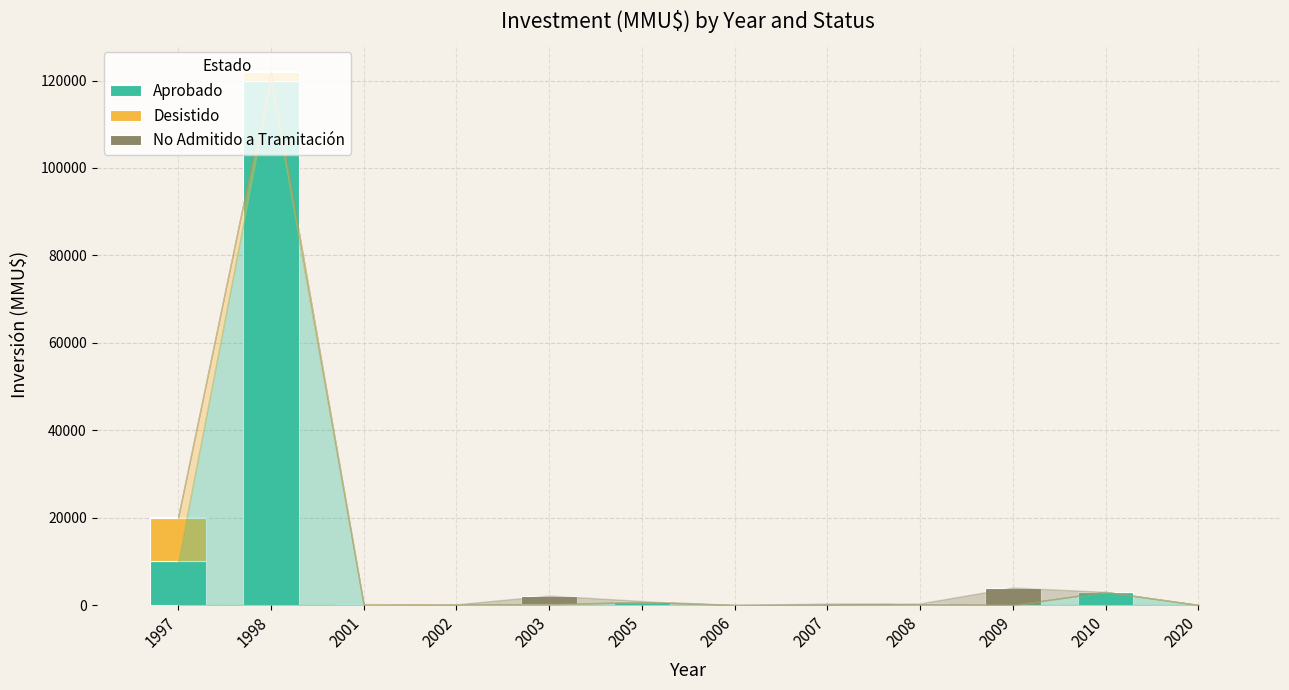

At which category is the sum across all series the highest?

1998